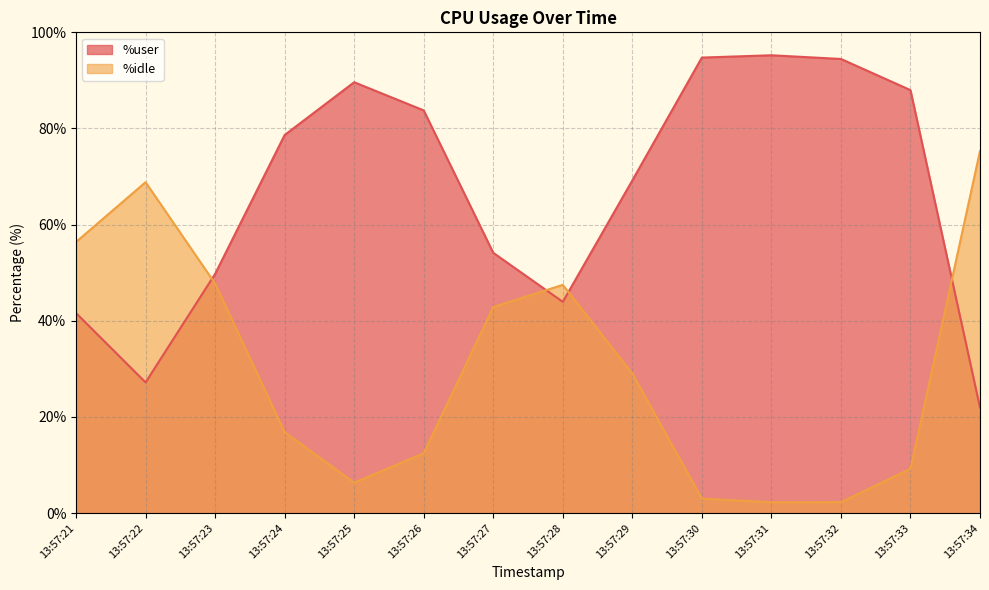

Does the chart have visible grid lines?

Yes